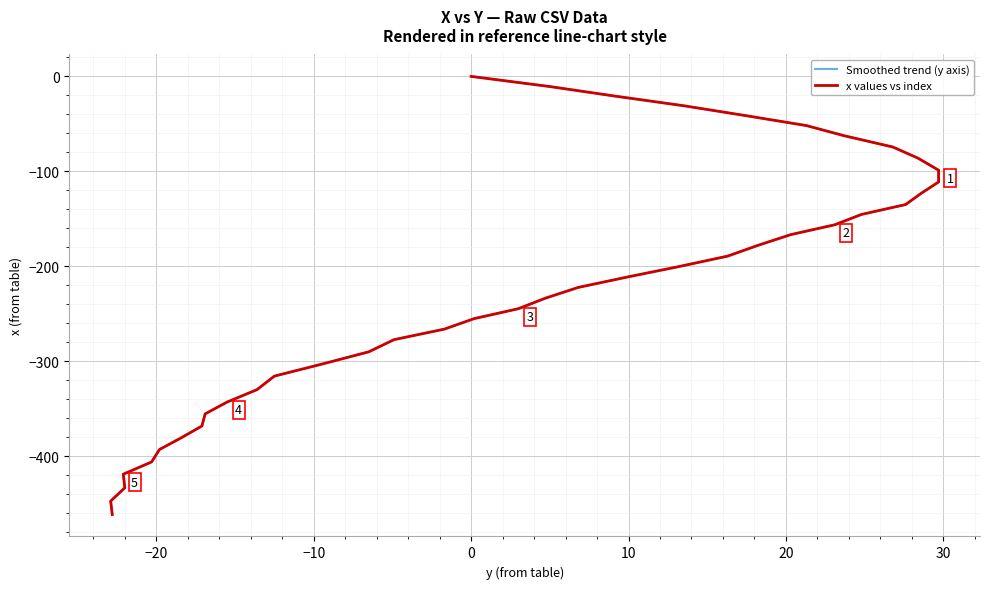

True or false: x values vs index and Smoothed trend (y axis) cross at least once.

False